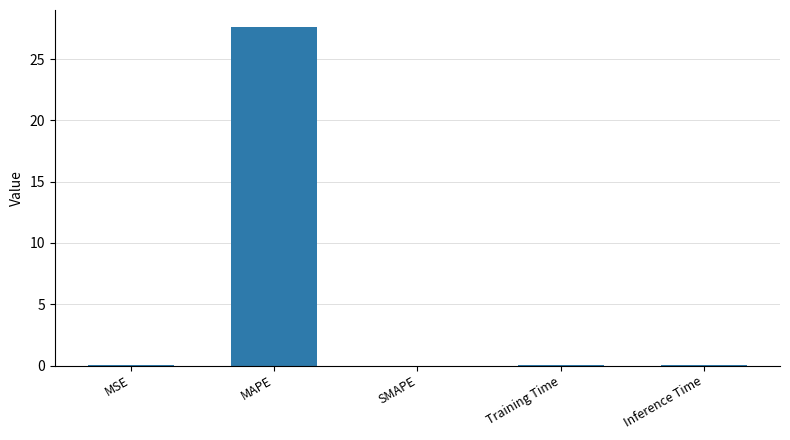

What is the maximum value shown in the chart?

27.6